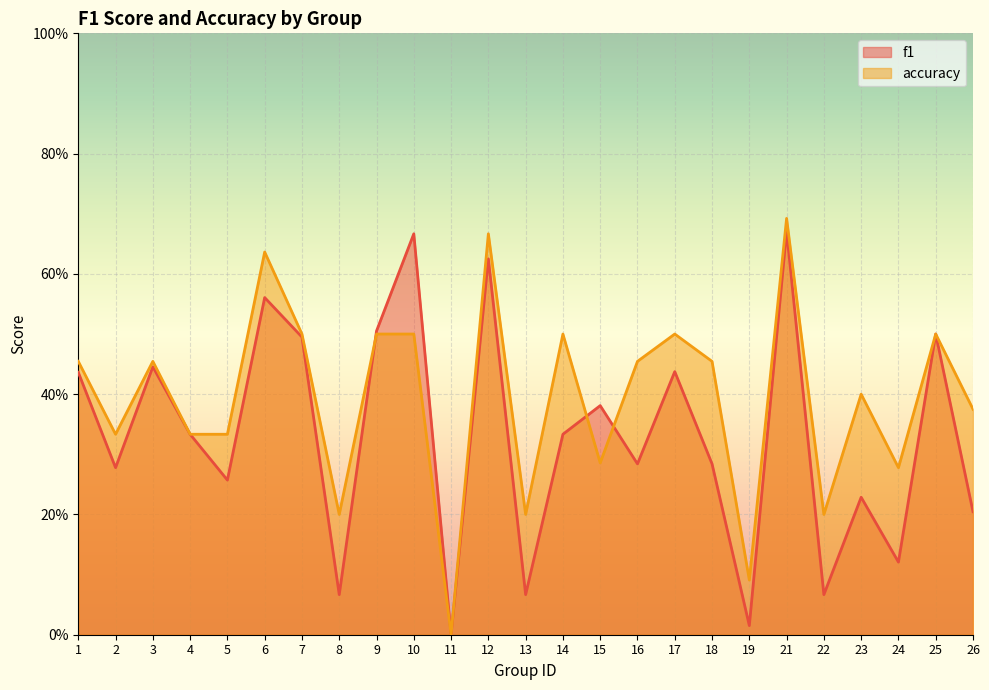

Rank the series by their maximum value, from lowest to highest.

f1, accuracy